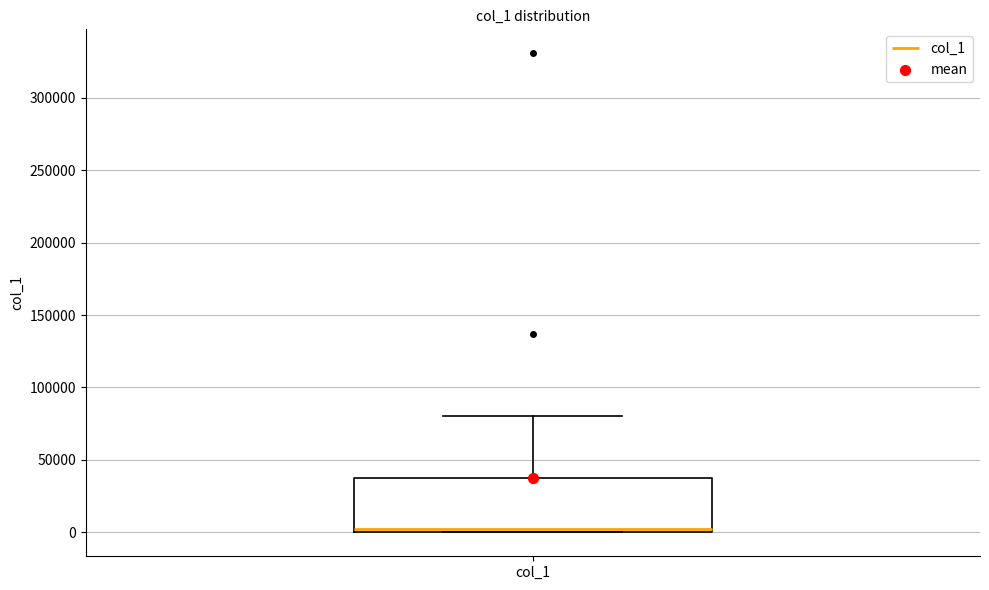

Transcribe this box plot: give where the median line is, the range the box spans, and where the two whiskers end, as read against the y-axis. The values are not printed on the chart, so give them approximately, as read against the axis.

median 0 (just above the box's lower edge), box 0 to 40000, whiskers 0 to 80000